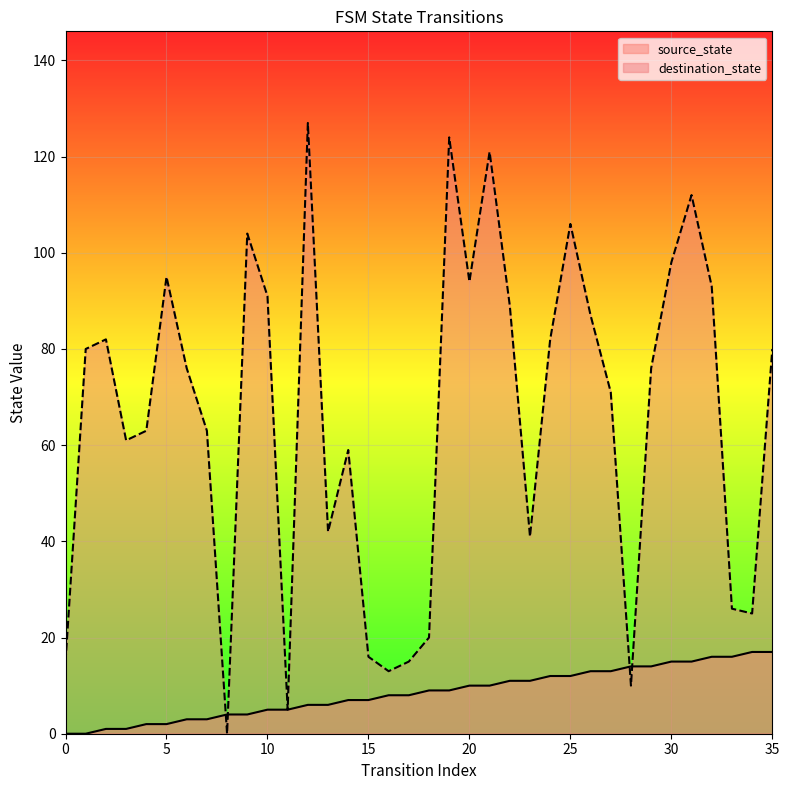

Rank the categories by source_state value from highest to lowest.

34, 35, 32, 33, 30, 31, 28, 29, 26, 27, 24, 25, 22, 23, 20, 21, 18, 19, 16, 17, 14, 15, 12, 13, 10, 11, 8, 9, 6, 7, 4, 5, 2, 3, 0, 1